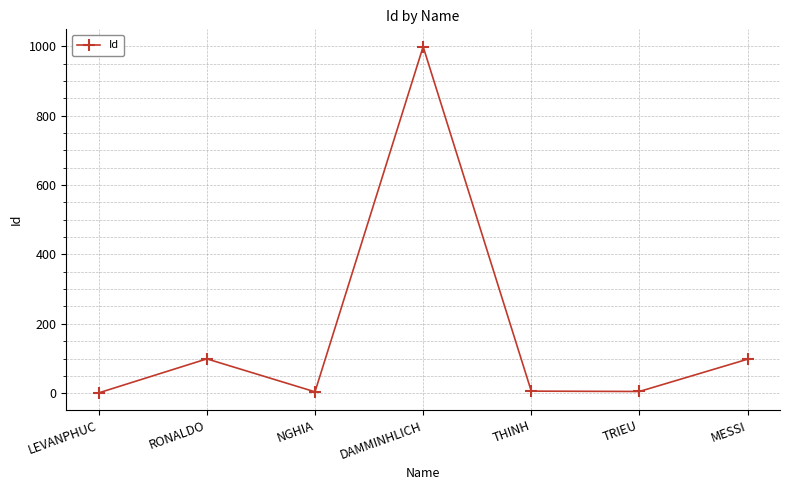

The chart shows a value of 1 at LEVANPHUC. True or false?

True